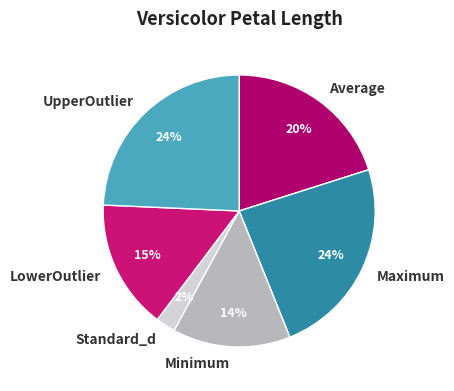

Is Maximum the majority of the pie?

No